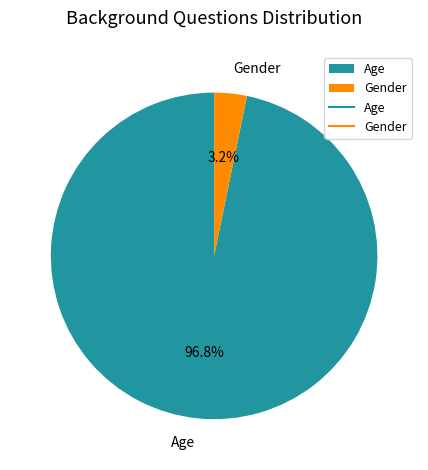

Do Gender and Age together represent more than half of the pie?

Yes